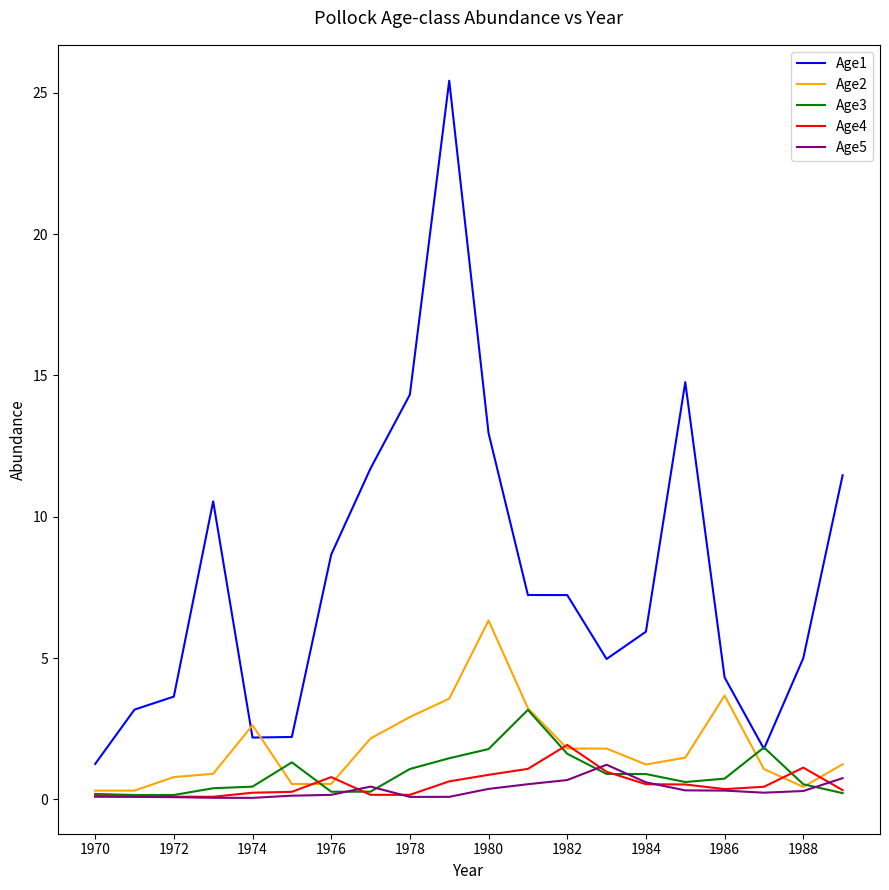

What is the maximum value for Age3?

3.2